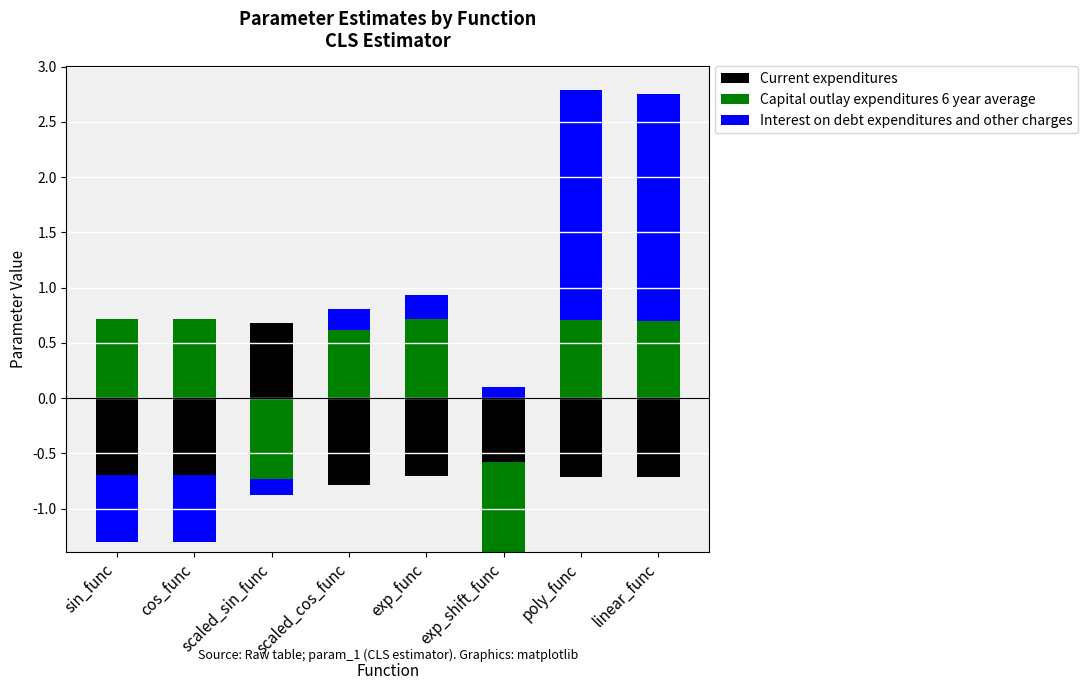

What are all the series names shown in the legend?

Current expenditures, Capital outlay expenditures 6 year average, Interest on debt expenditures and other charges